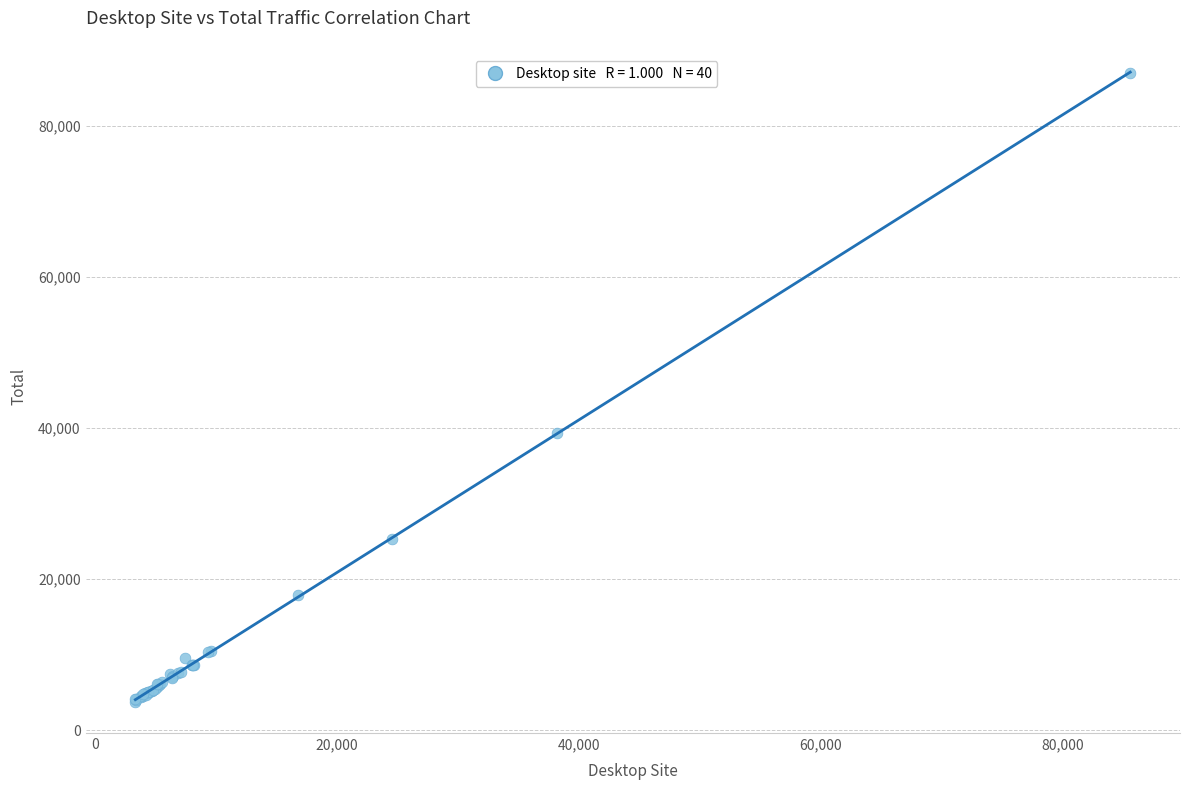

What Y value in the scatter plot is closest to 45415?

39422